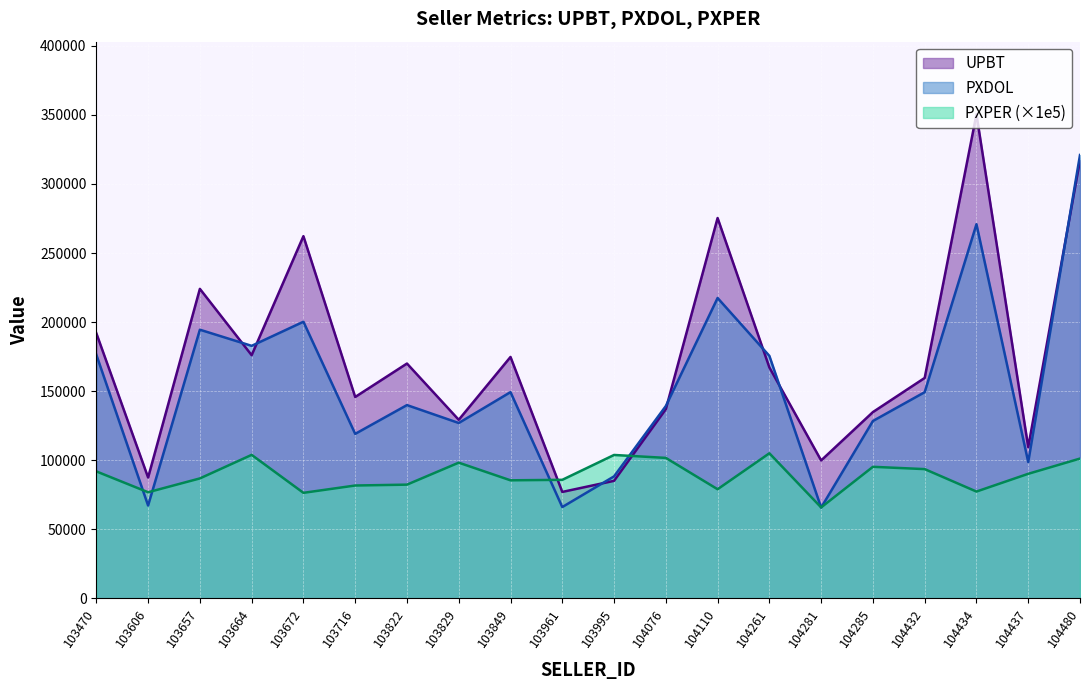

What is the difference between the second highest and minimum values in the UPBT series?

240216.5